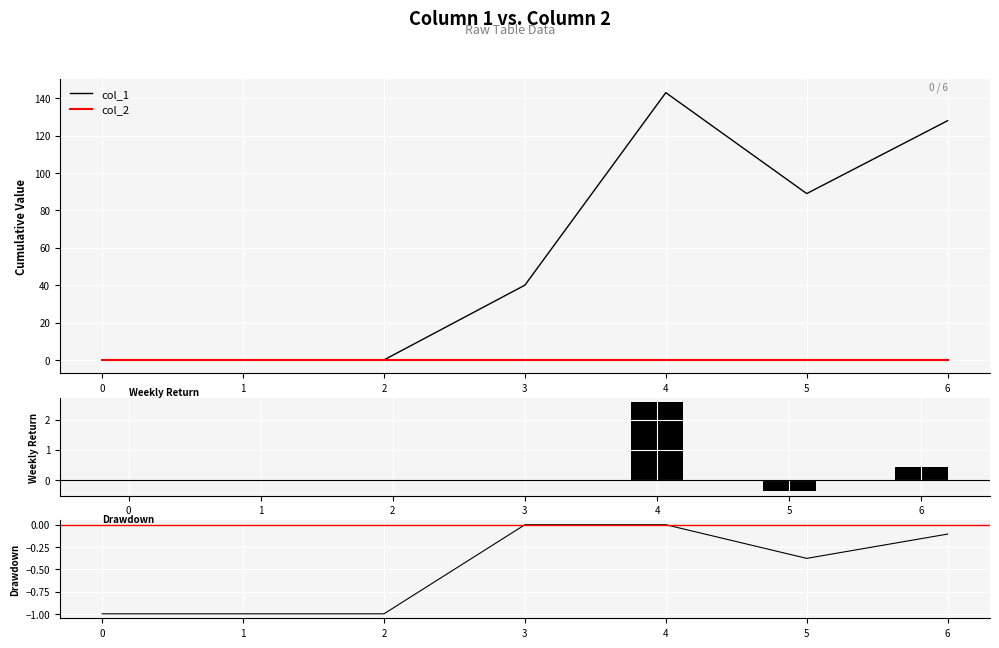

Reading left to right, transcribe all the data shown in this chart.

col_1: 0.0	0.0	0.0	40.0	143.0	89.0	128.0
col_2: 0.0	0.0	0.0	0.0	0.0	0.0	0.0
Weekly Return col_1: 0.0	0.0	0.0	0.0	2.6	-0.4	0.4
Drawdown col_1: -1.0	-1.0	-1.0	0.0	0.0	-0.4	-0.1